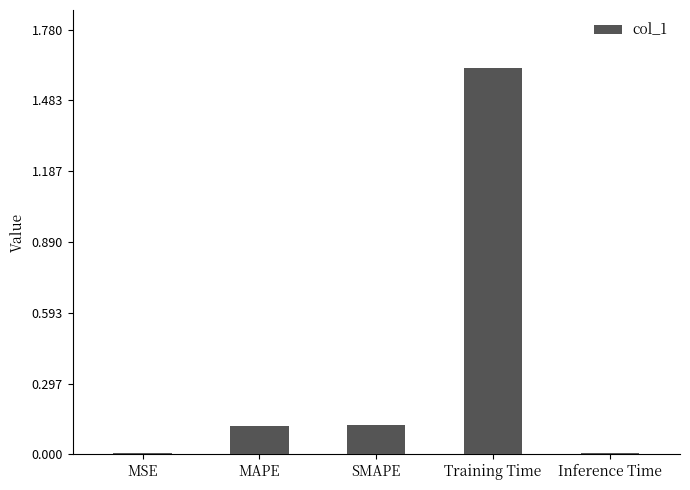

Which category has the highest value across all series?

Training Time